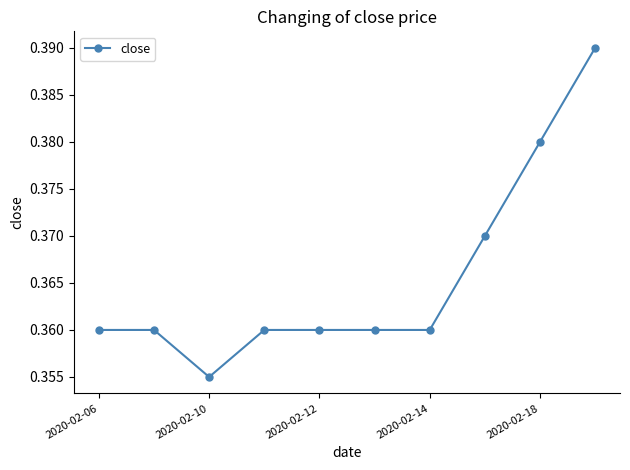

Is this an area chart (filled region under the line)?

No